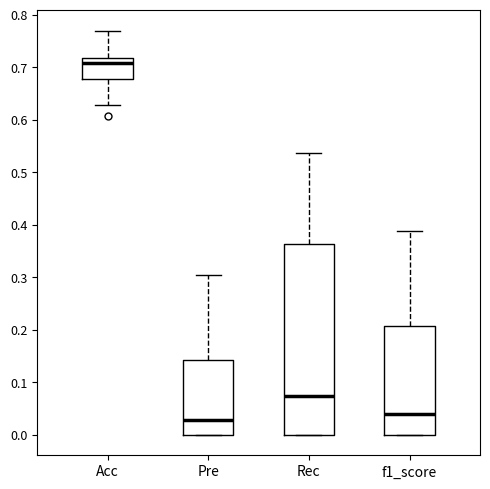

Where is the upper edge of the box for Rec on the y-axis? The values are not printed on the chart, so give them approximately, as read against the axis.

0.36